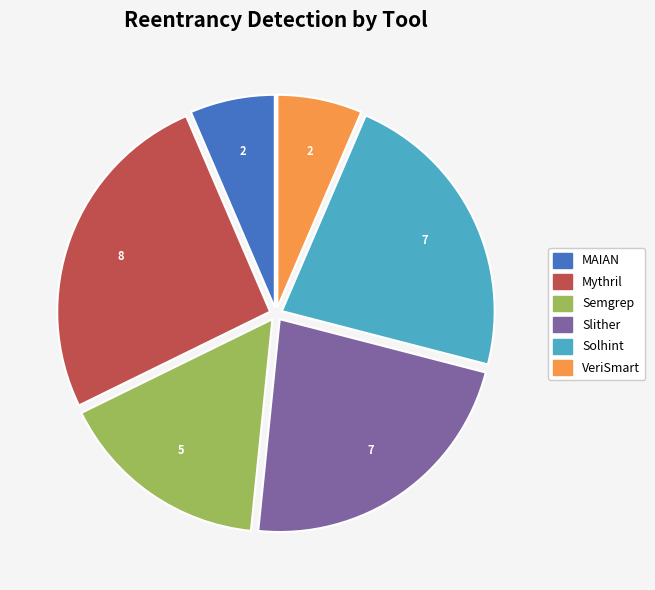

True or false: Mythril accounts for 31% of the total.

False